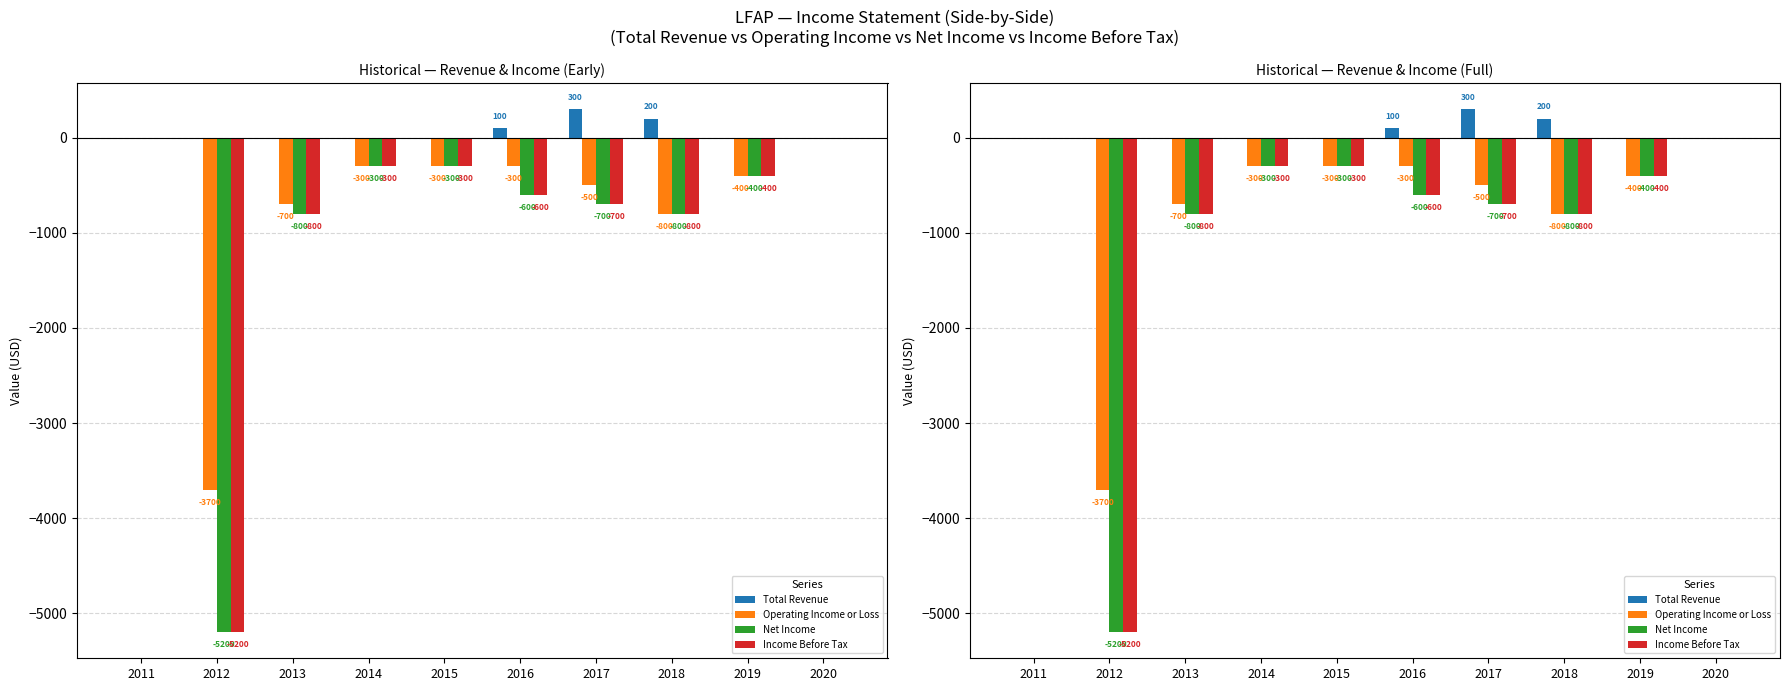

The Operating Income or Loss series shows -1260 at 2018. True or false?

False